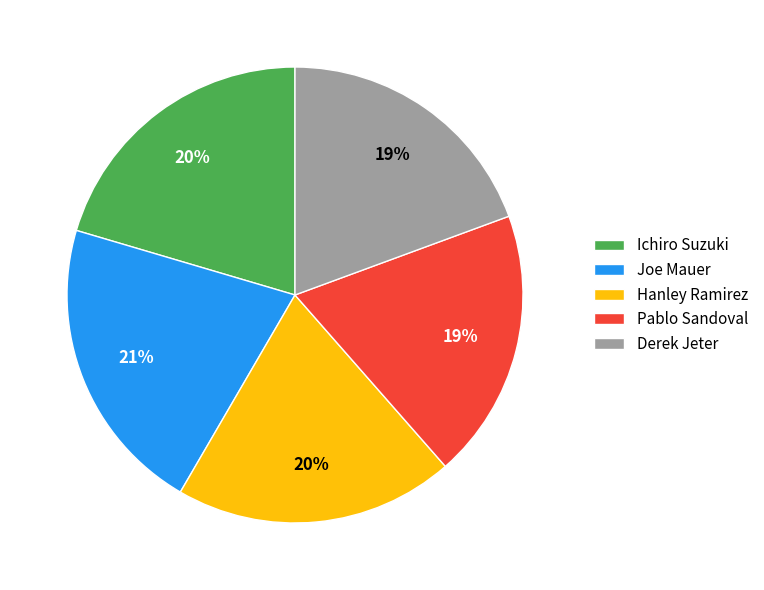

To the nearest percent, what is the difference between the Pablo Sandoval and Joe Mauer slice percentages?

2%